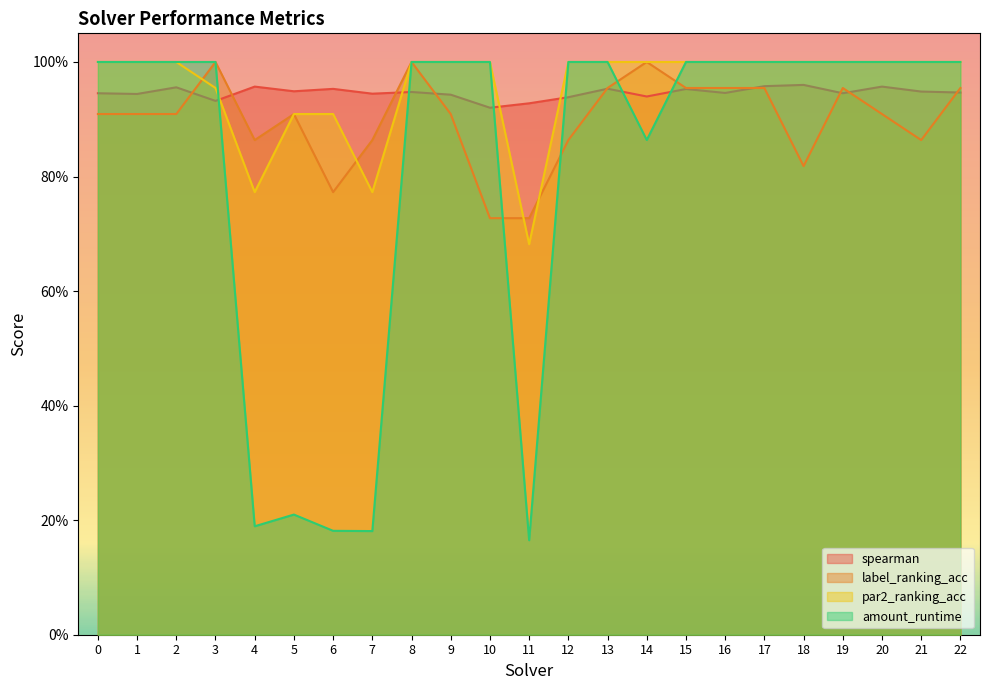

Which series has the largest total across all categories?

par2_ranking_acc